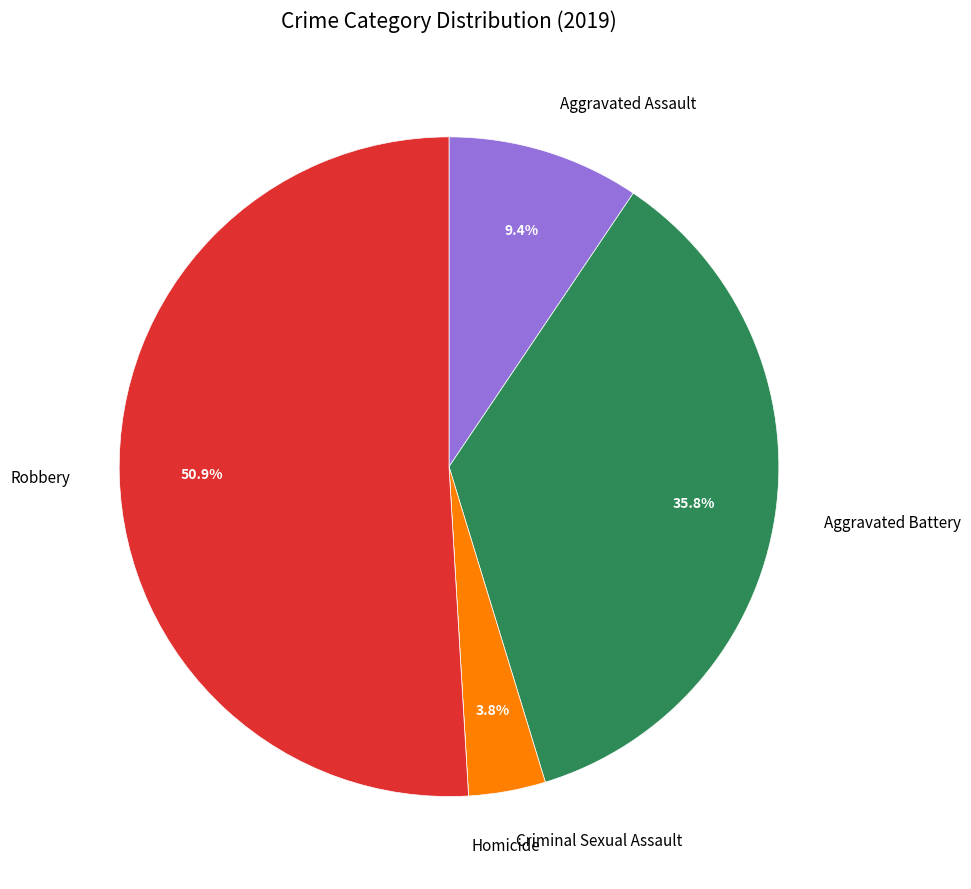

What is the majority slice?

Robbery